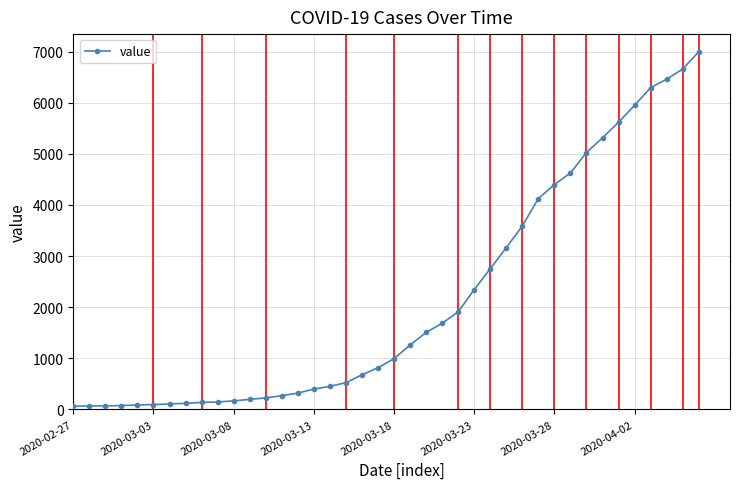

What is the sum of all values?

85677